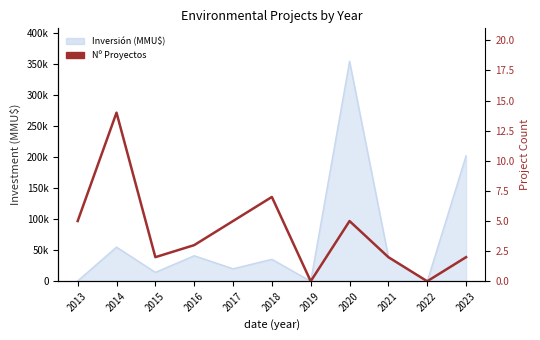

True or false: the data has more than 0 interior local peaks.

True